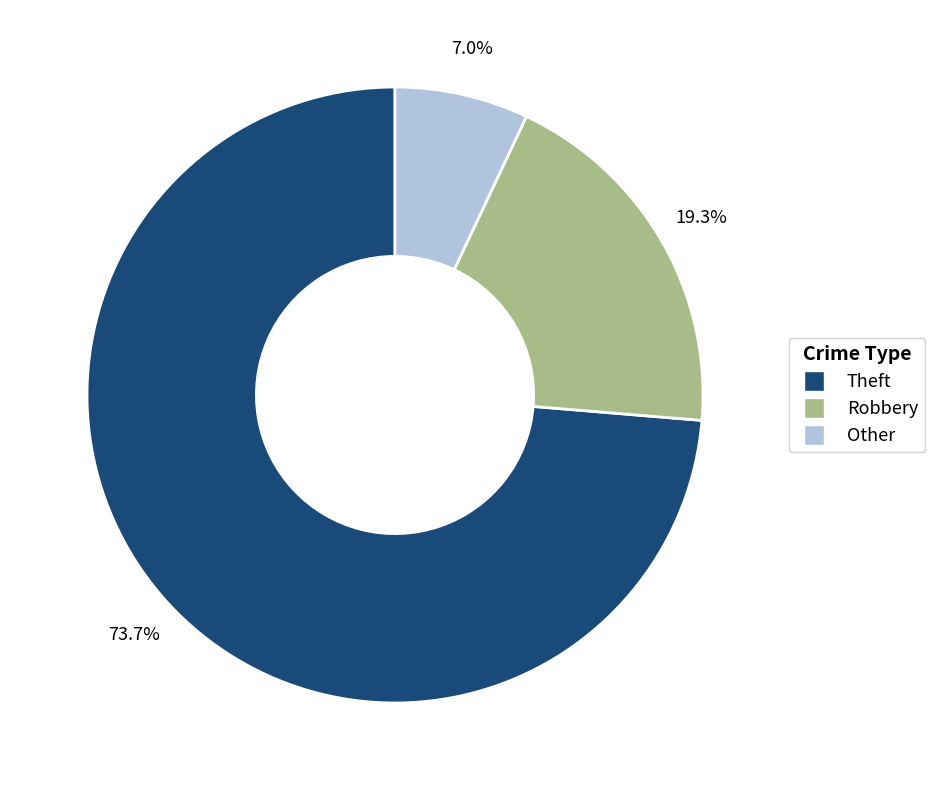

Rank the categories by value from highest to lowest.

Theft, Robbery, Other